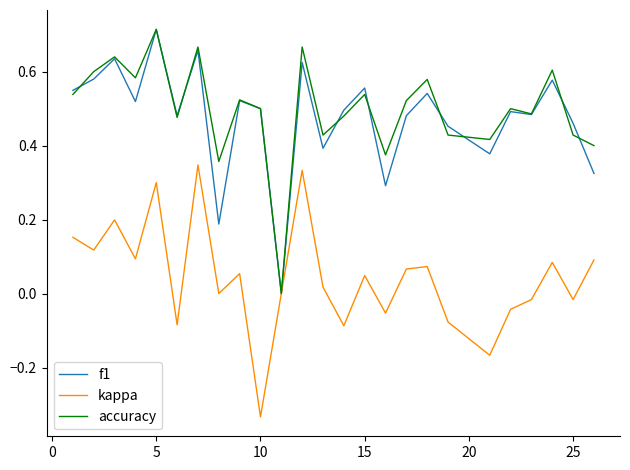

What are all the series names shown in the legend?

f1, kappa, accuracy